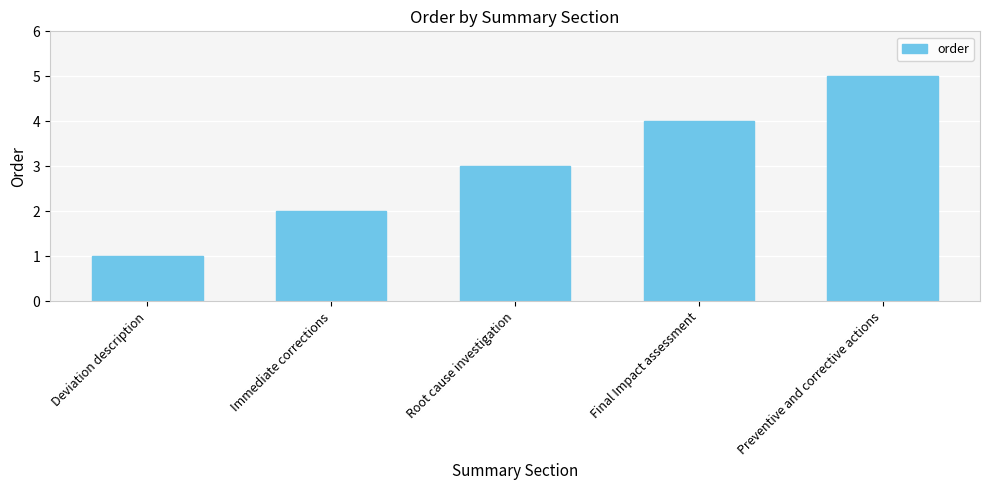

How many values are below 3?

2